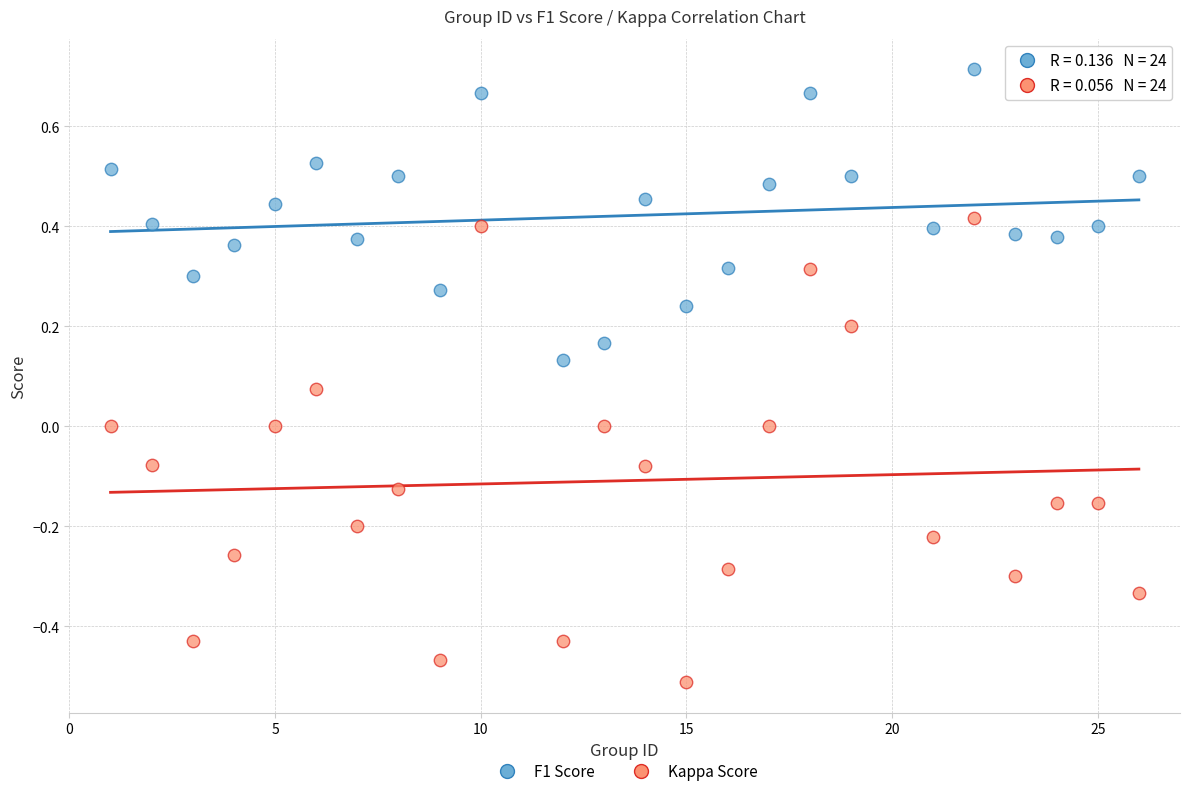

Across all data points, what is the range of Y values (max minus min)?

1.2